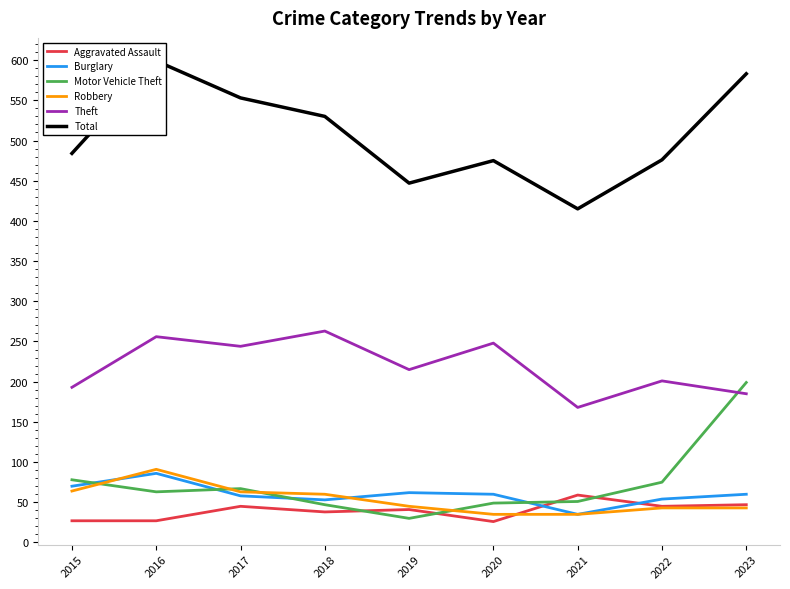

How many times do Aggravated Assault and Burglary cross each other?

2